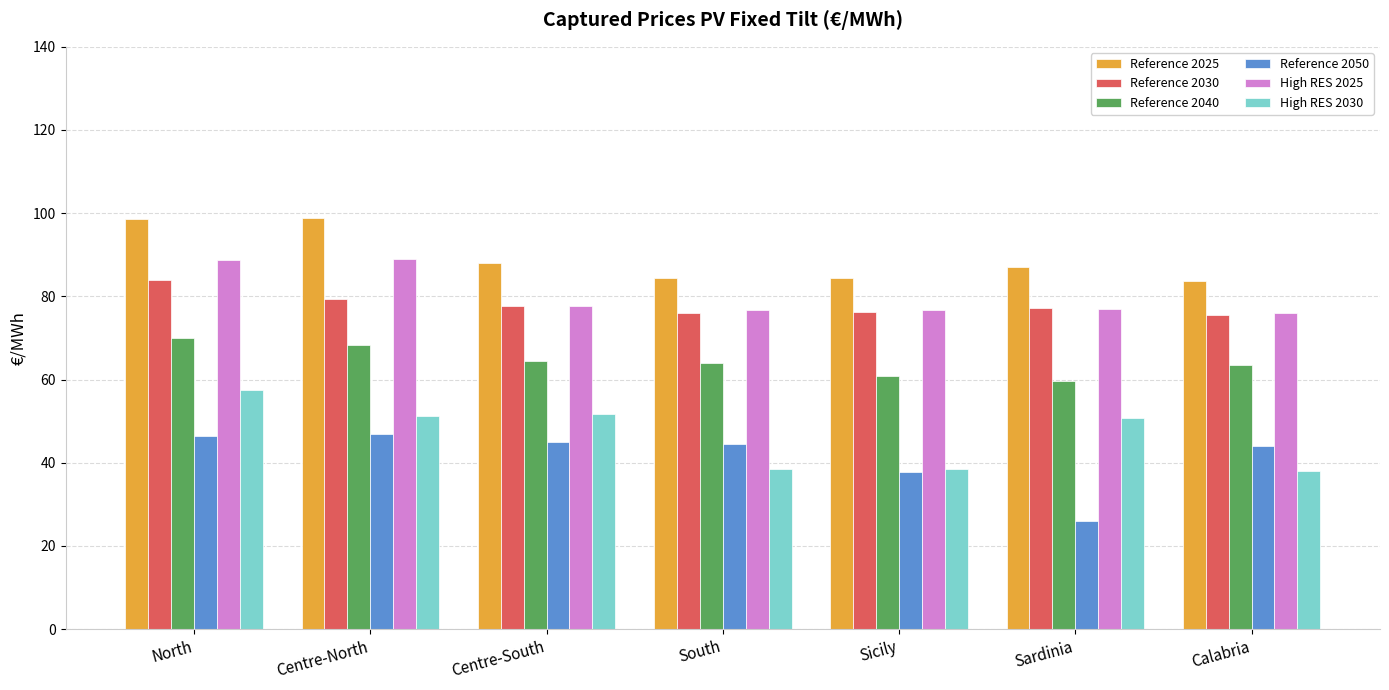

Between Sardinia and Calabria, which series saw the biggest shift?

Reference 2050